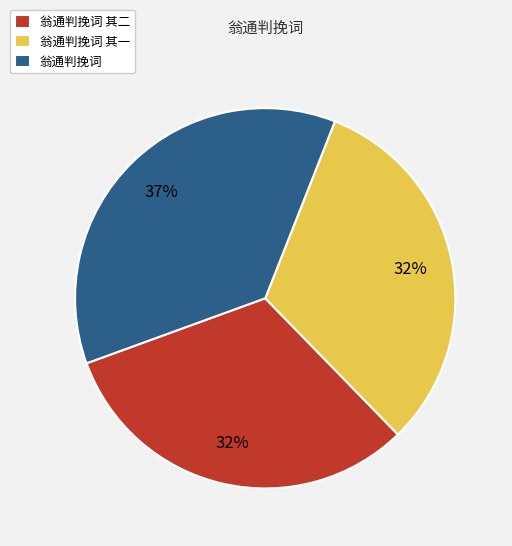

To the nearest percent, what is the difference between the largest and smallest slice percentages?

5%